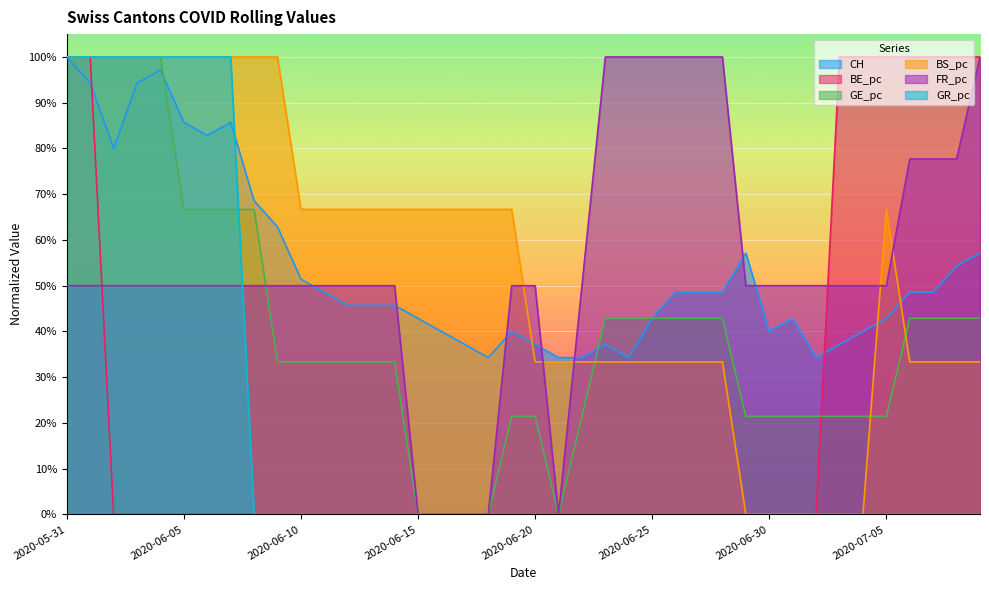

What is the difference between the second highest and second lowest values in the CH series?

0.6